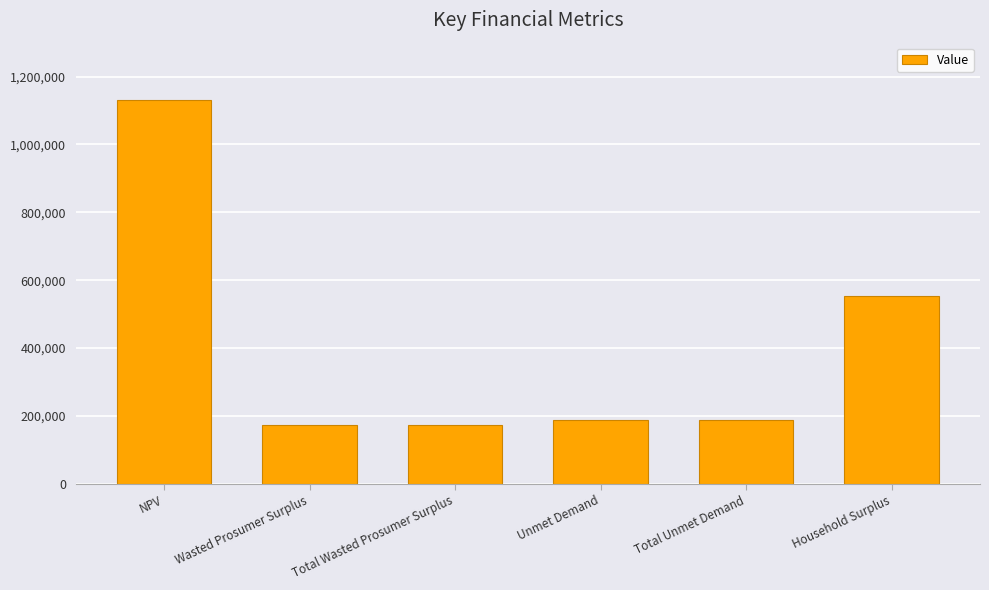

Are the bars grouped side by side (vs. stacked)?

No